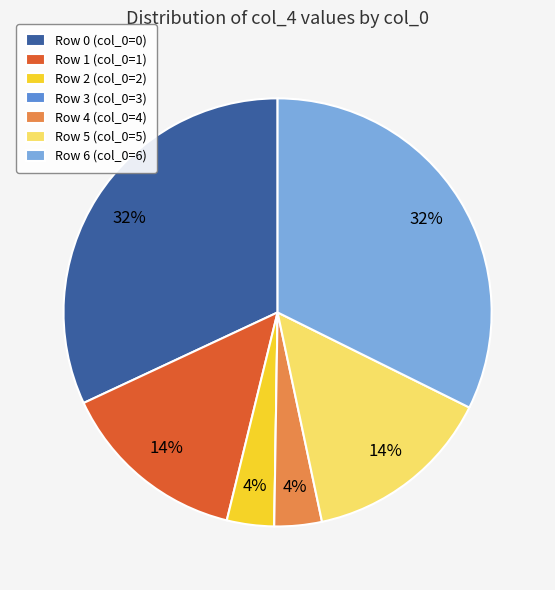

To the nearest percent, what percentage of the pie is Row 4 (col_0=4)?

4%